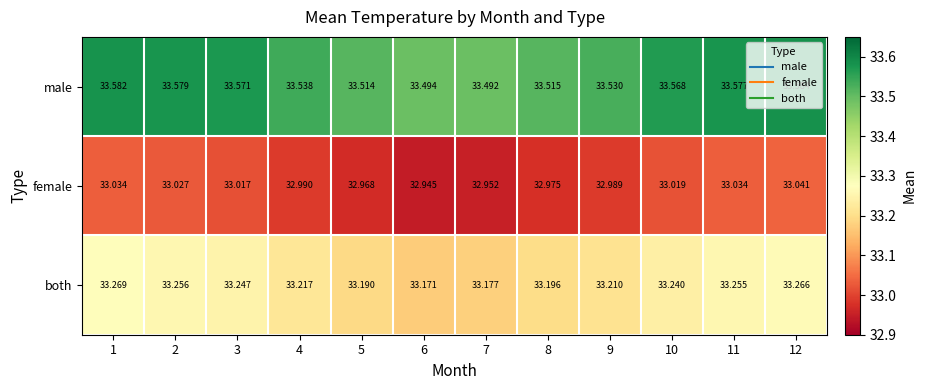

Rank the series by their average value, from lowest to highest.

female, both, male